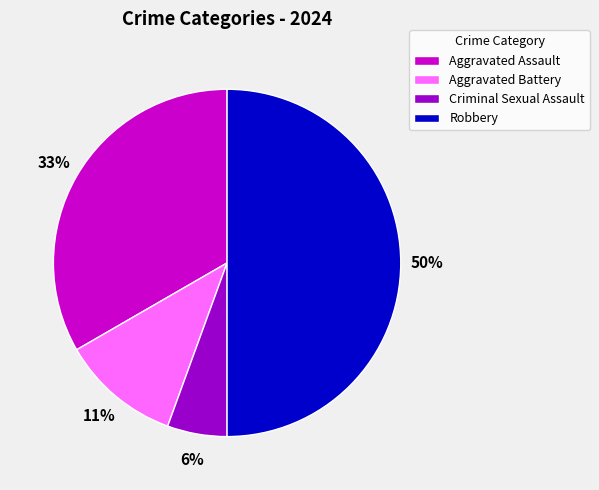

Which slice is the smallest?

Criminal Sexual Assault